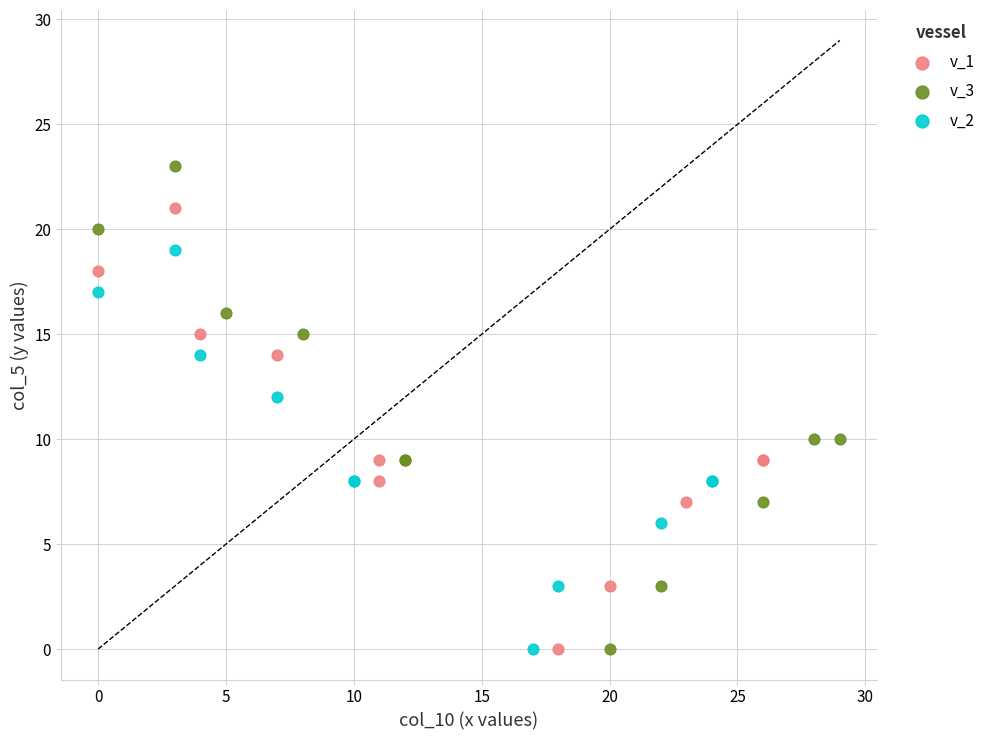

Which series has the widest spread of Y values?

v_3